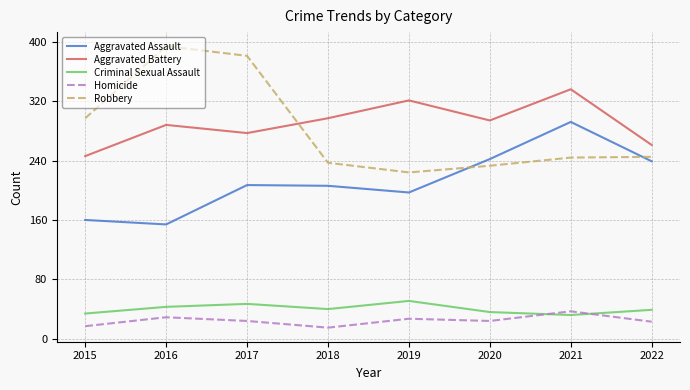

What is the difference between the highest and lowest values at 2017?

357